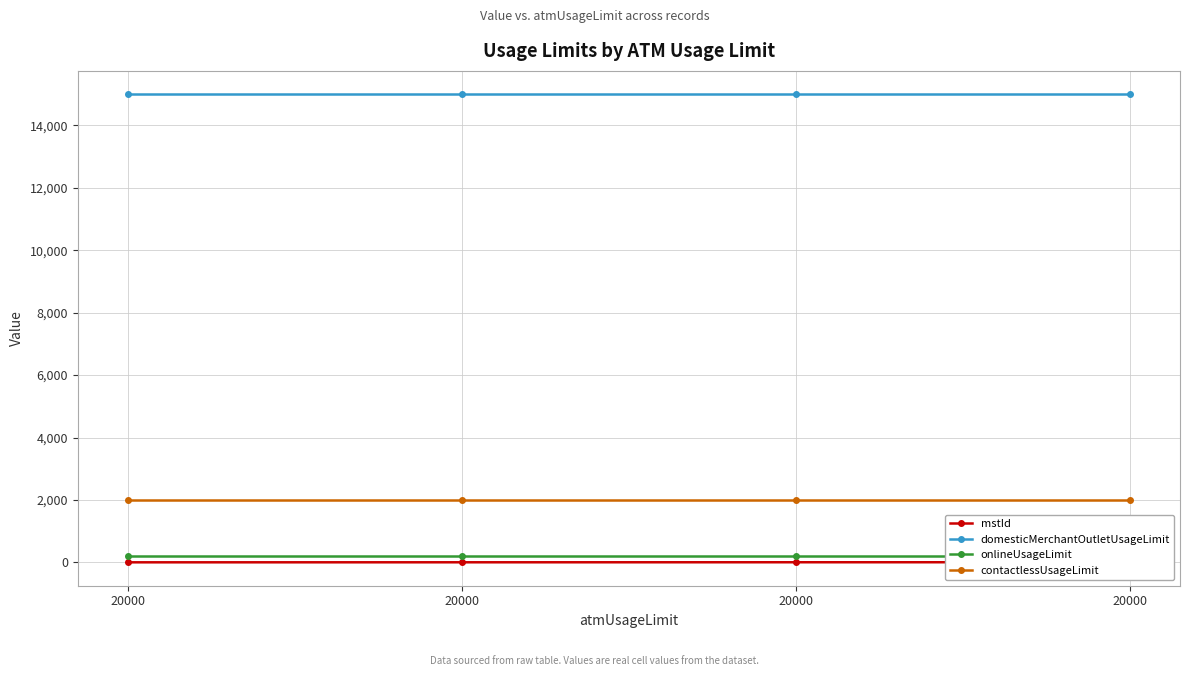

What is the value of the onlineUsageLimit point at the 3rd from the left?

200